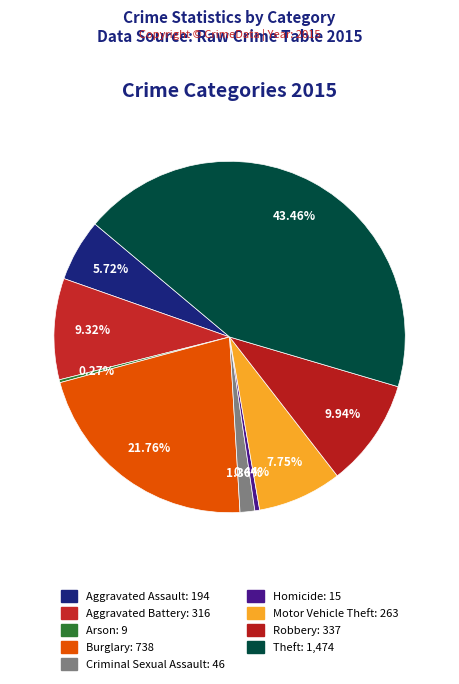

To the nearest percent, what percentage of the pie is Aggravated Assault?

6%